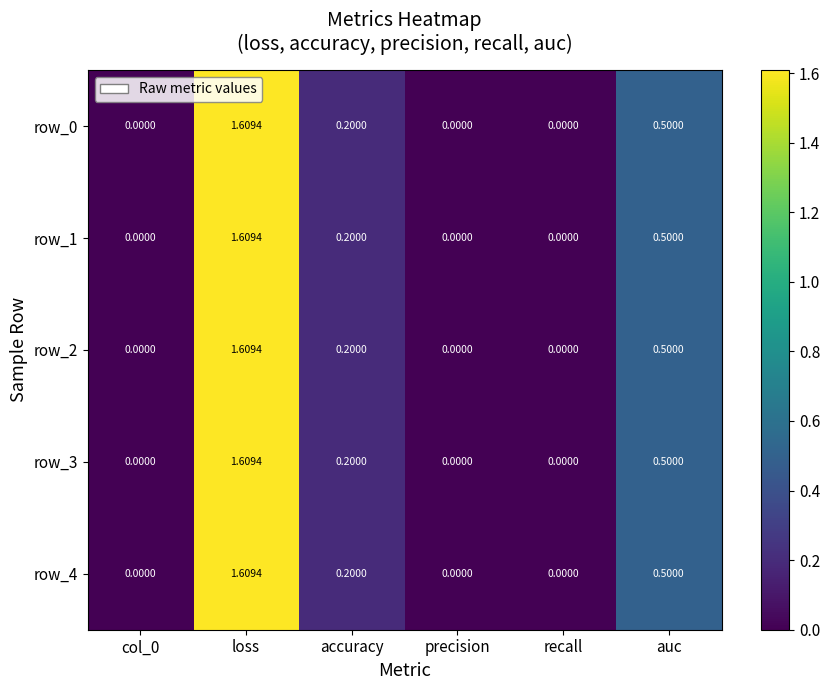

Which category has the highest value in the row_4 series?

loss